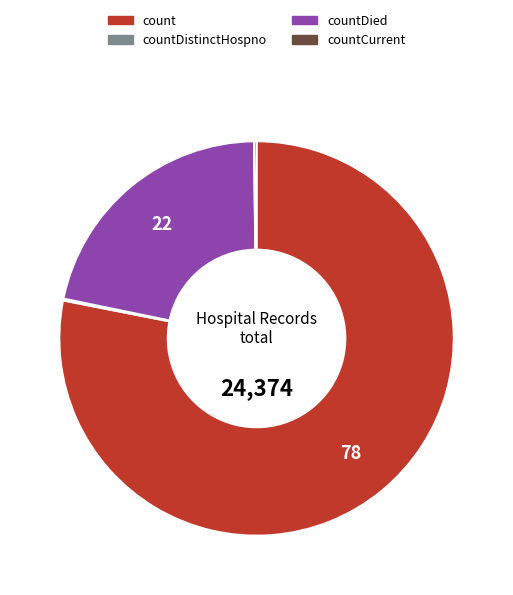

Does any single category account for the majority?

Yes